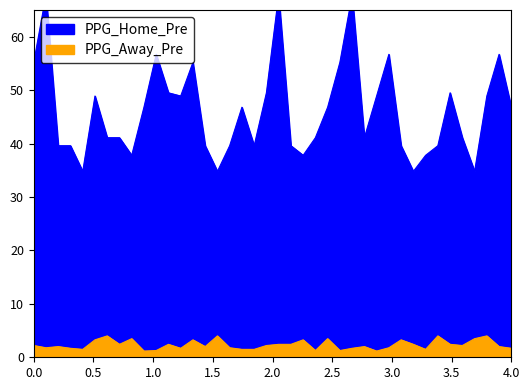

Is the value of PPG_Home_Pre at 29 greater than the value of PPG_Away_Pre at 35?

Yes